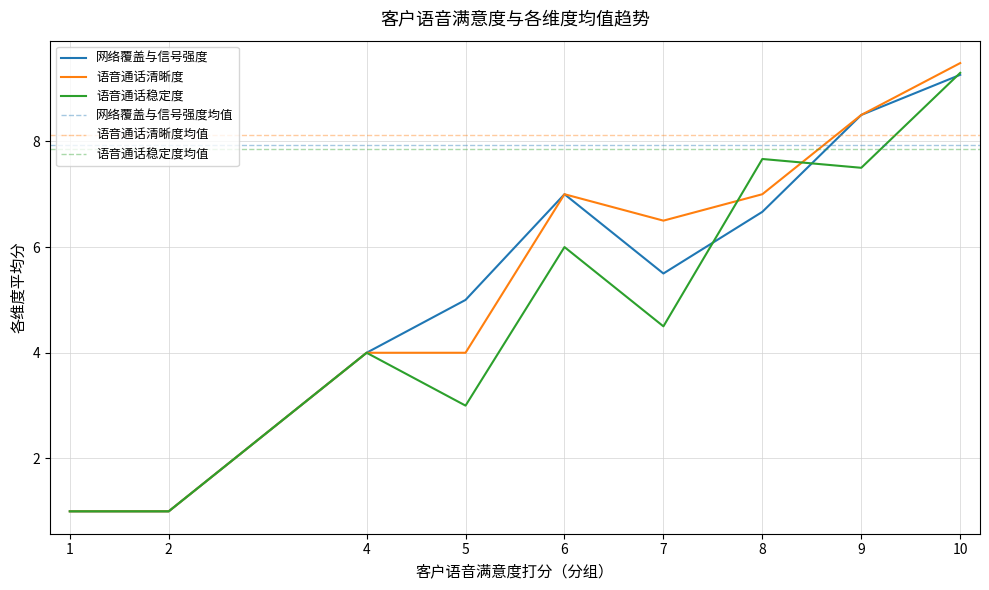

True or false: 语音通话清晰度 has a value of 7 at 10.

False